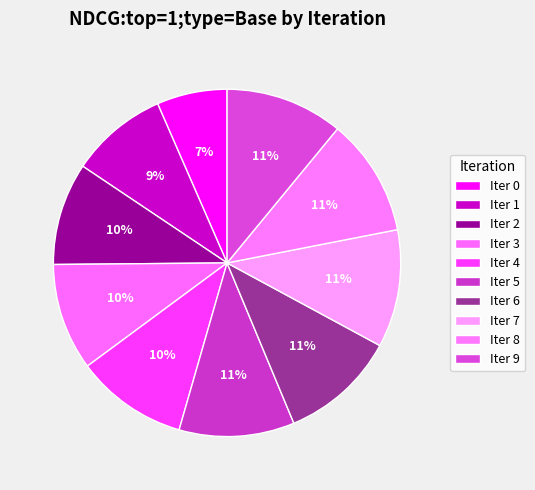

How many segments does this pie chart have?

10